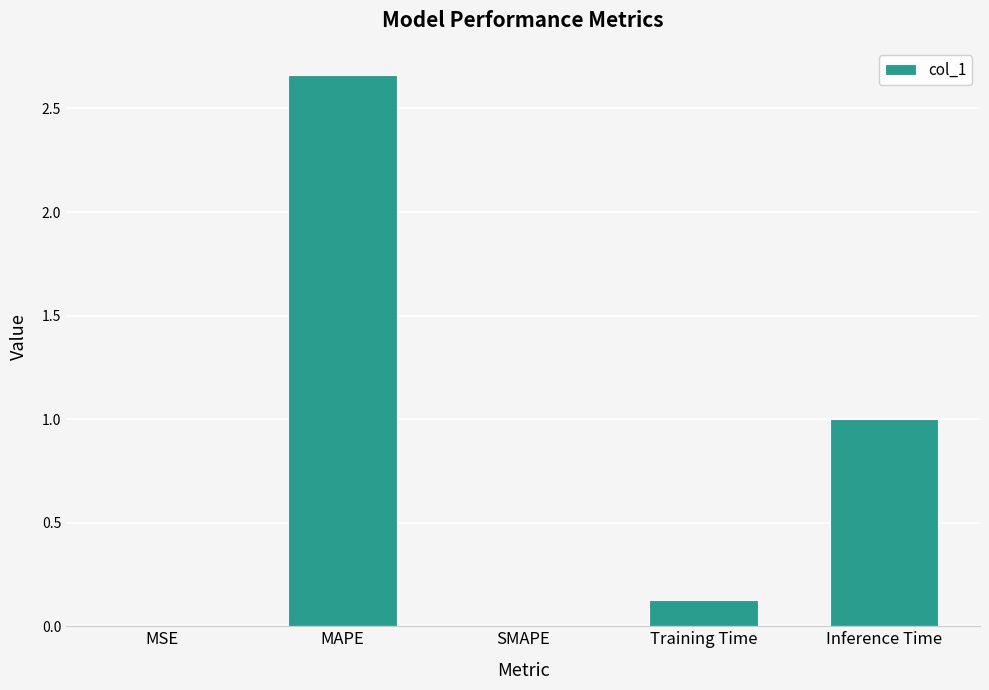

How many categories are shown in the chart?

5